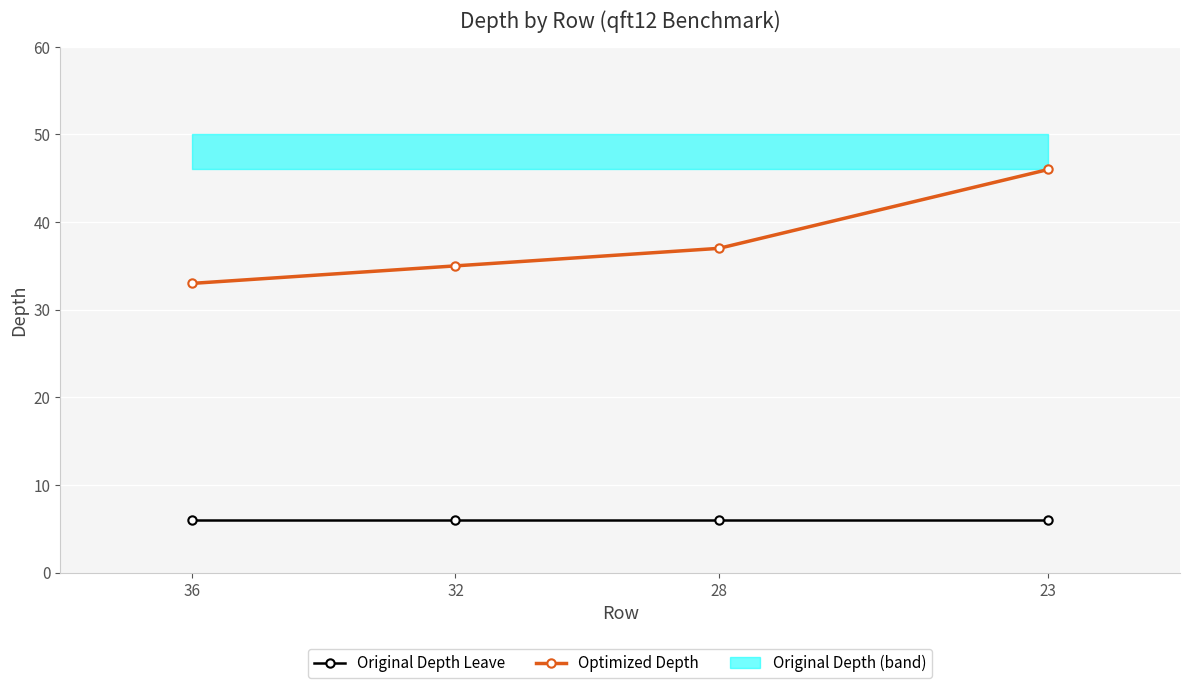

What is the spread (max minus min) of values at 28?

31